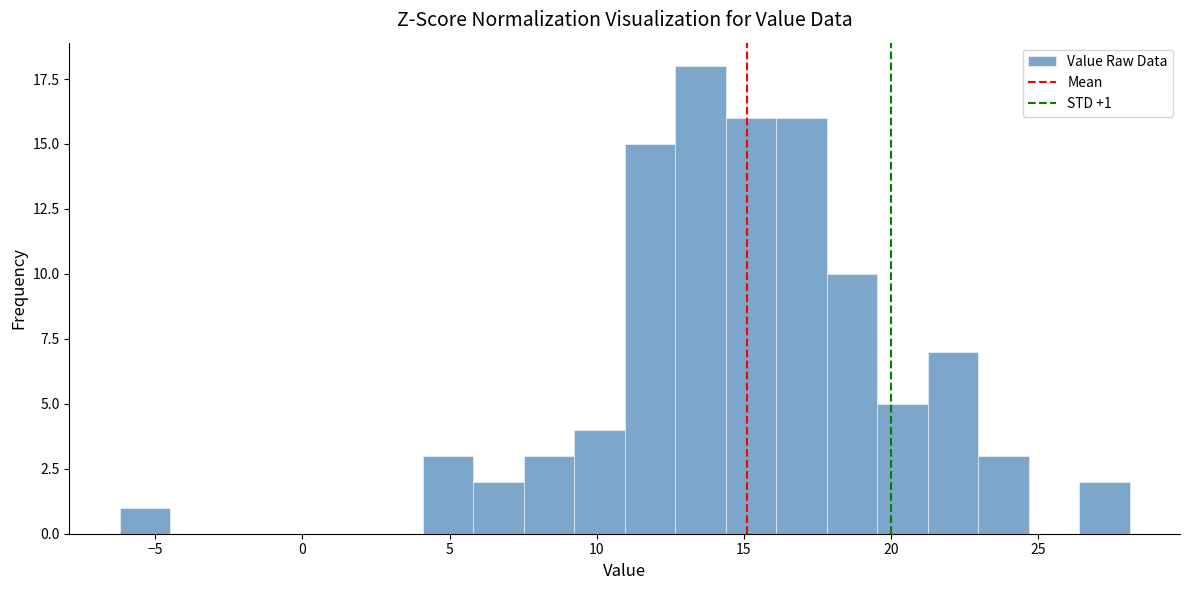

Read against the x-axis, roughly where is the centre of the tallest bar?

13.5